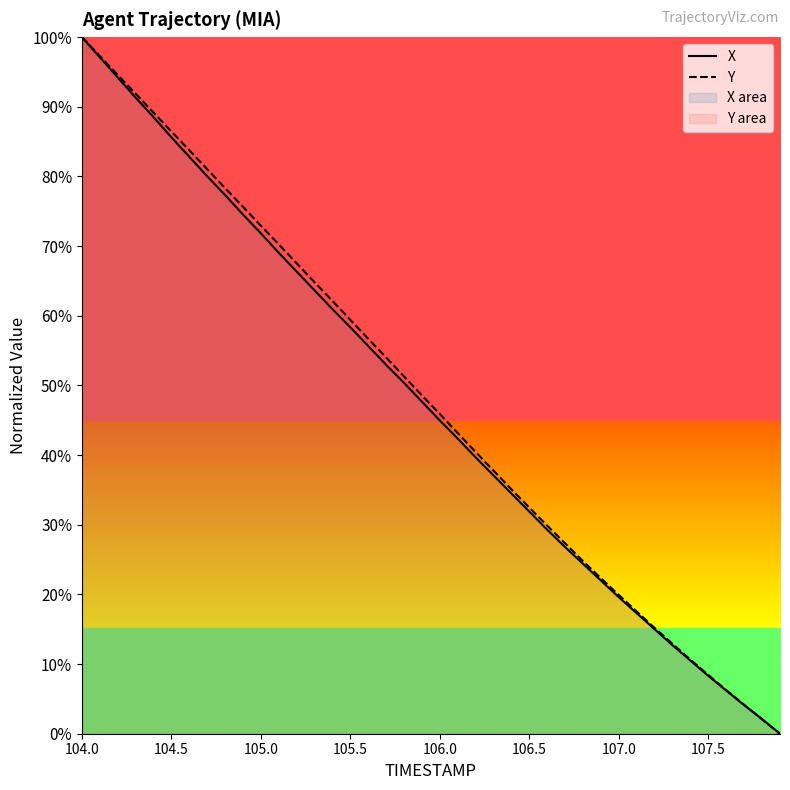

Where does the X series first go above 47?

104.0